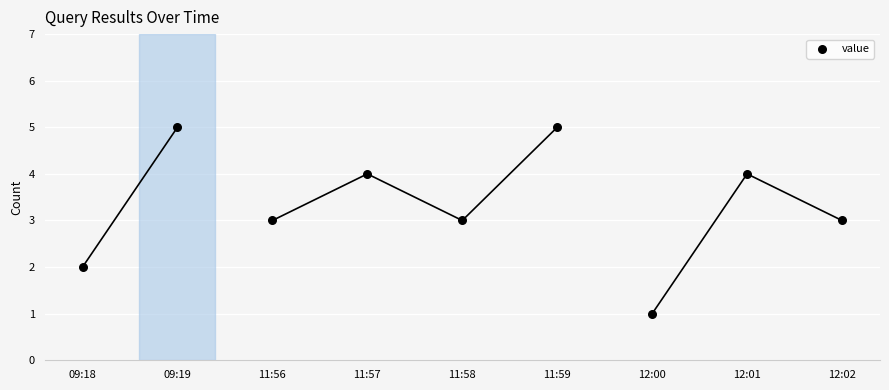

What is the range of Y values (max minus min)?

4